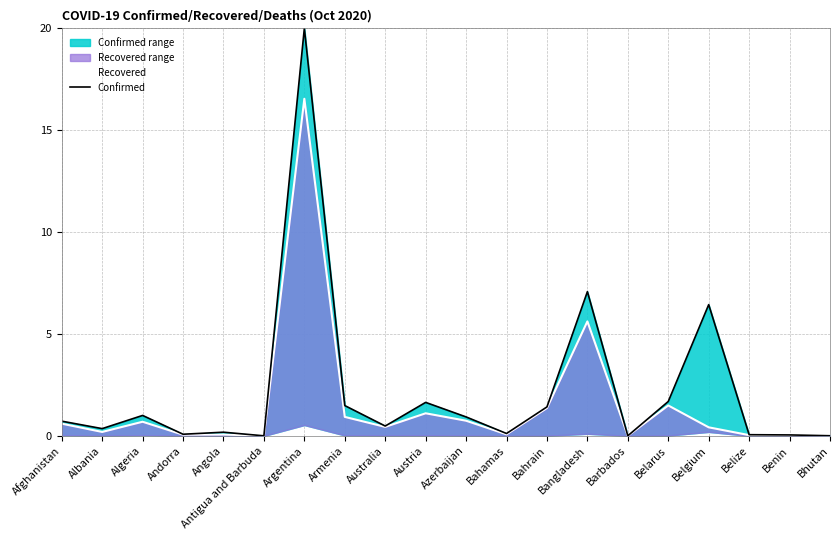

Which category has the lowest value across all series?

Antigua and Barbuda